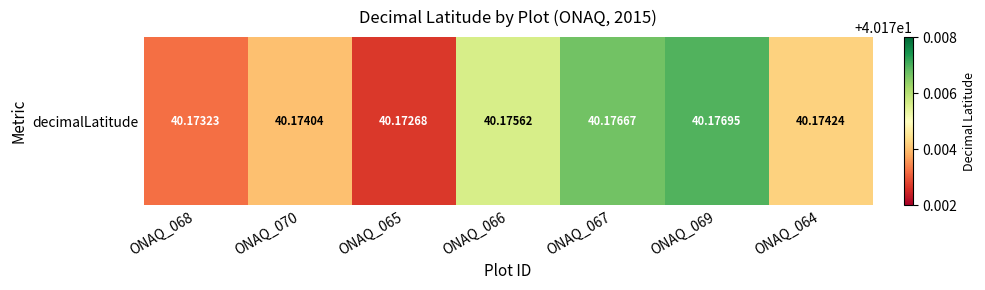

Where is the data nearest to the value 40?

ONAQ_065